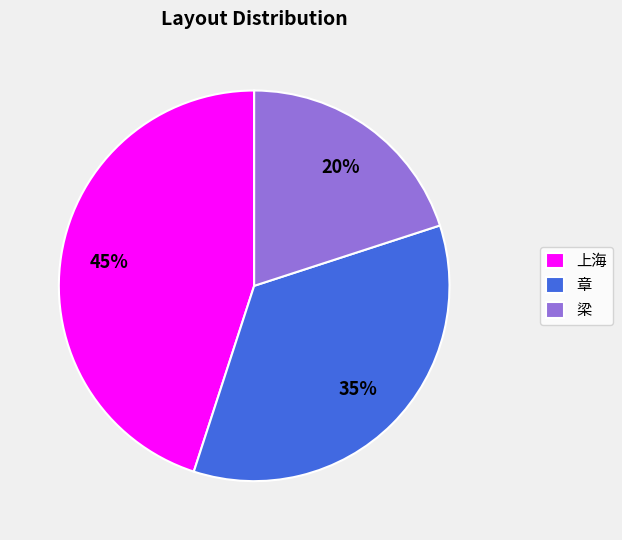

How many slices are in this pie chart?

3